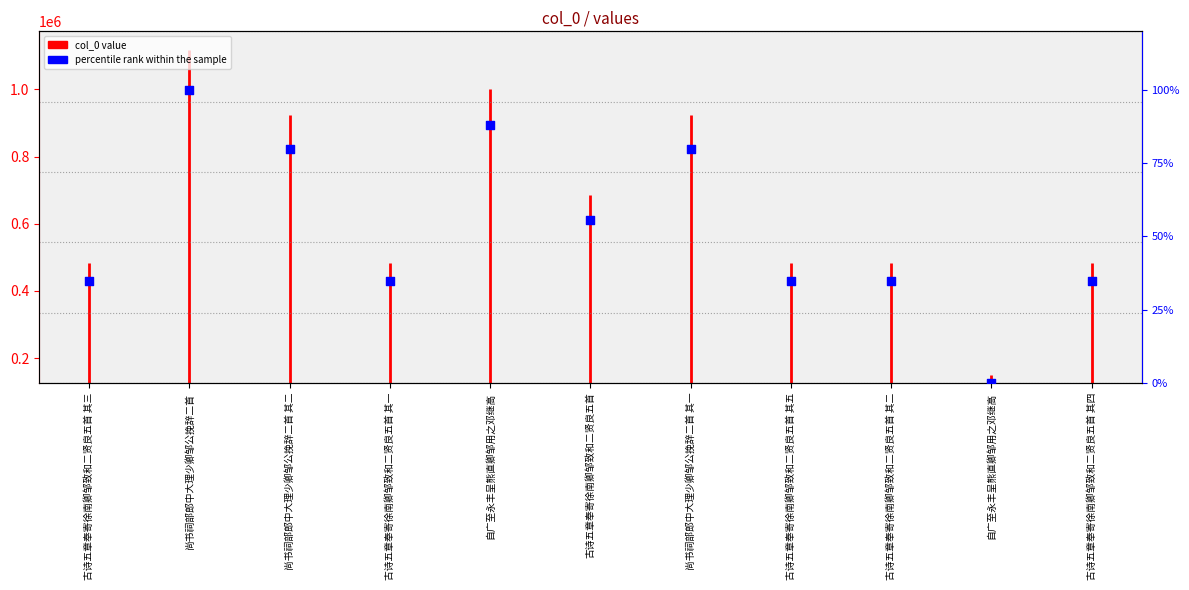

Which has a higher value, 古诗五章奉寄徐南卿邹致和二贤良五首 其二 or 自广至永丰呈熊直卿邹用之邓继高?

自广至永丰呈熊直卿邹用之邓继高